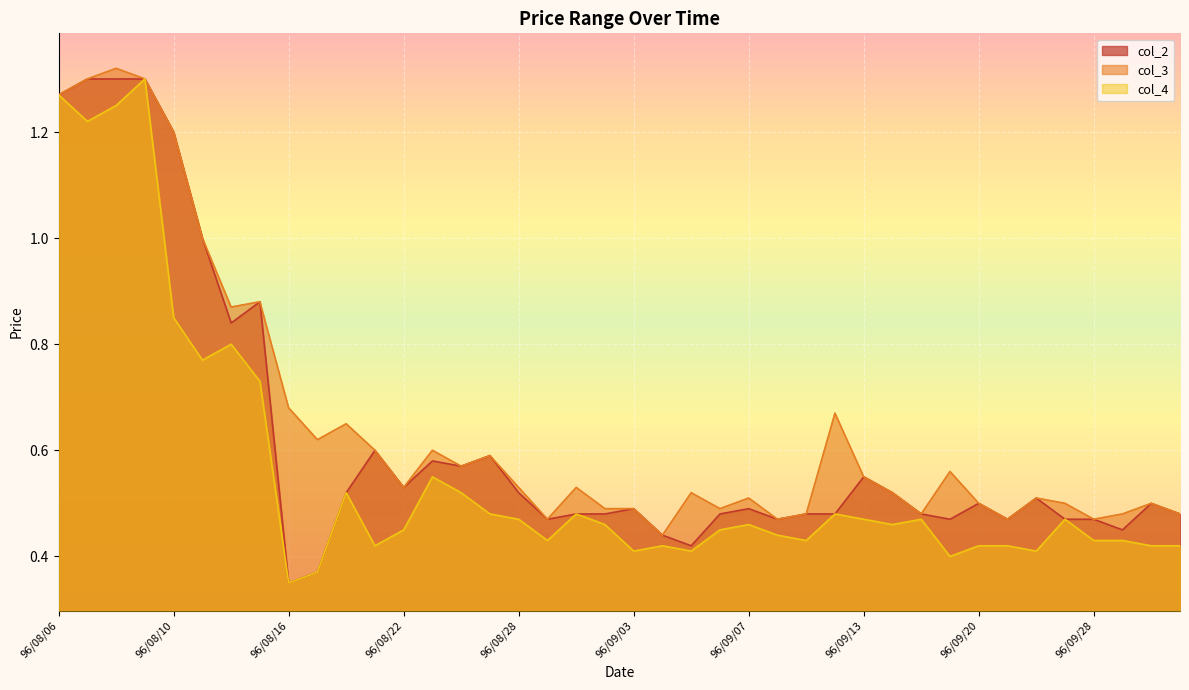

Which series has the largest total across all categories?

col_3